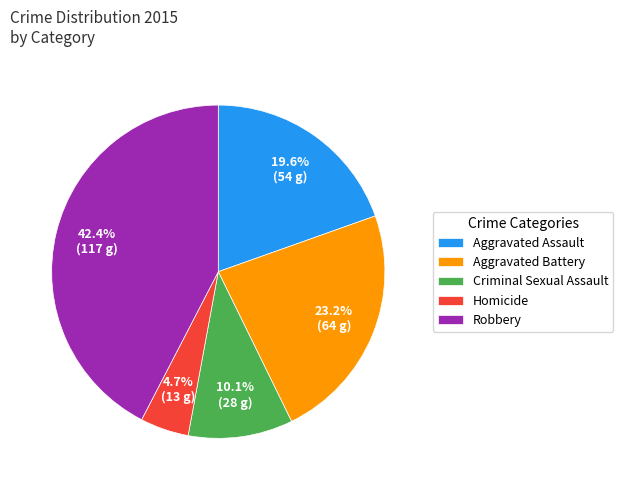

To the nearest percent, what portion does Aggravated Battery represent?

23%